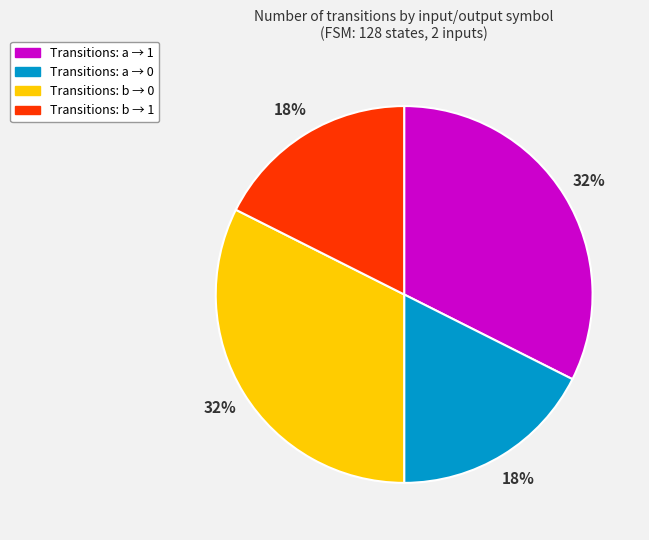

To the nearest percent, what is the combined percentage of Transitions: a → 1 and Transitions: a → 0?

50%